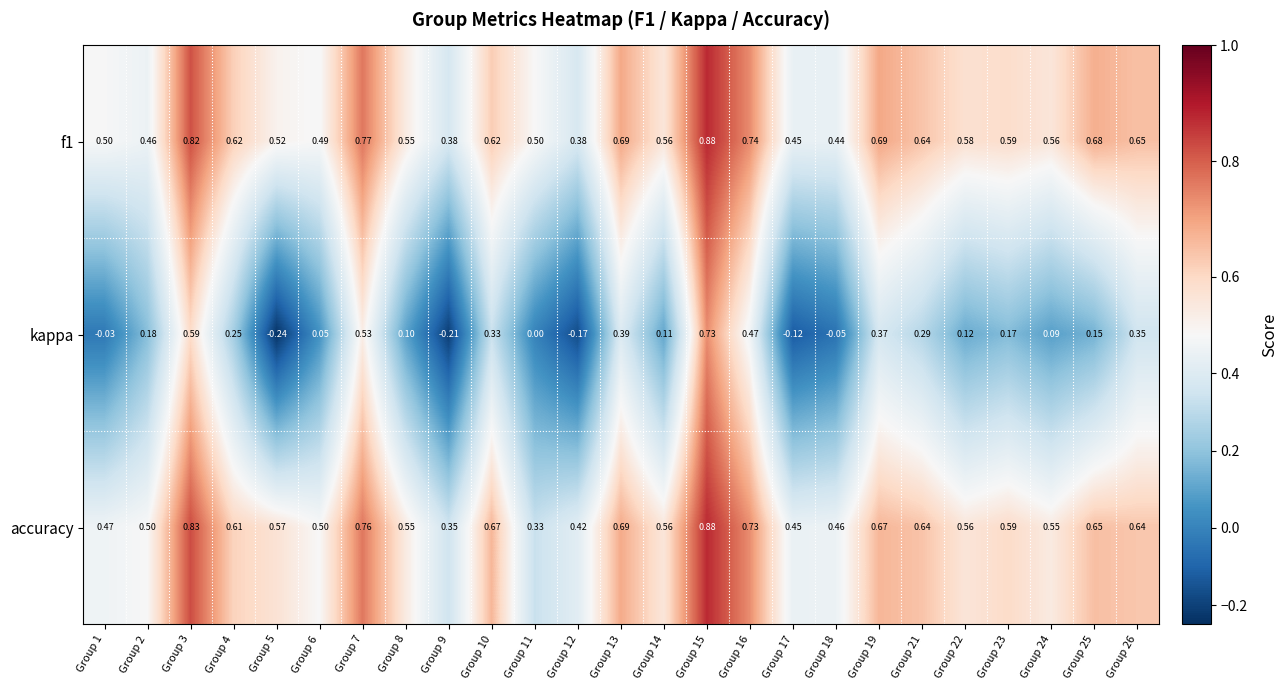

At which category is the sum across all series the highest?

Group 15